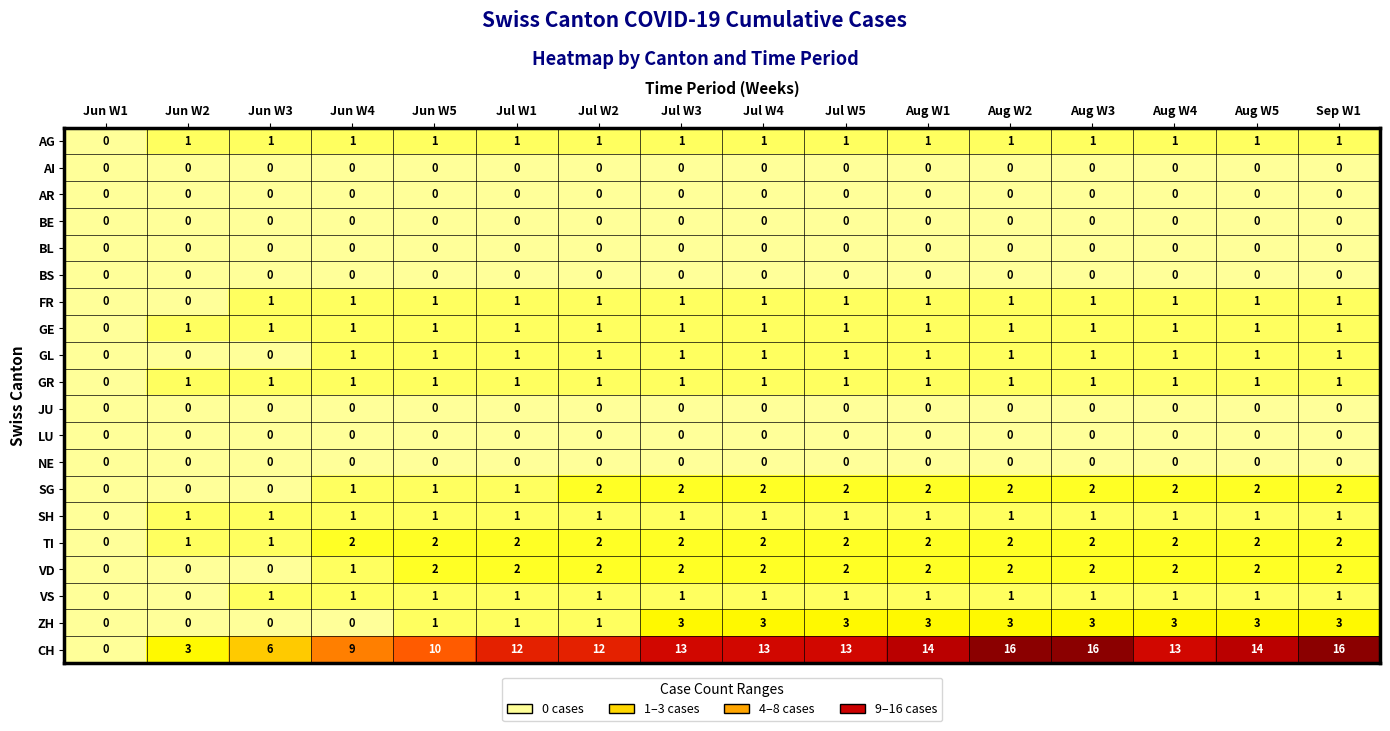

At how many categories does at least one series exceed 1?

15